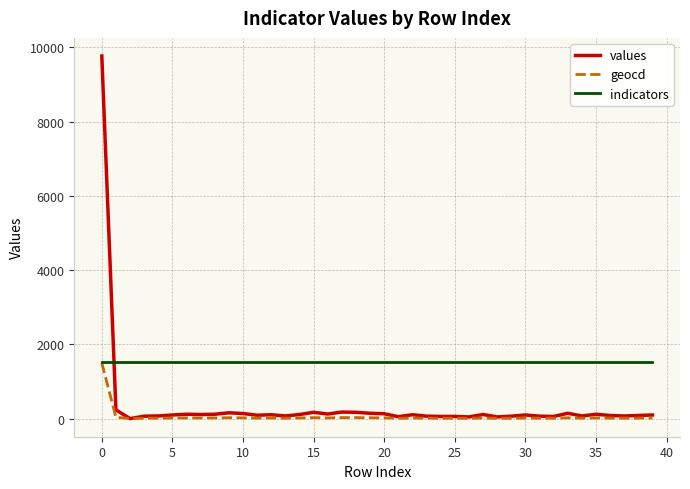

List the series in order of their overall mean, lowest first.

geocd, values, indicators